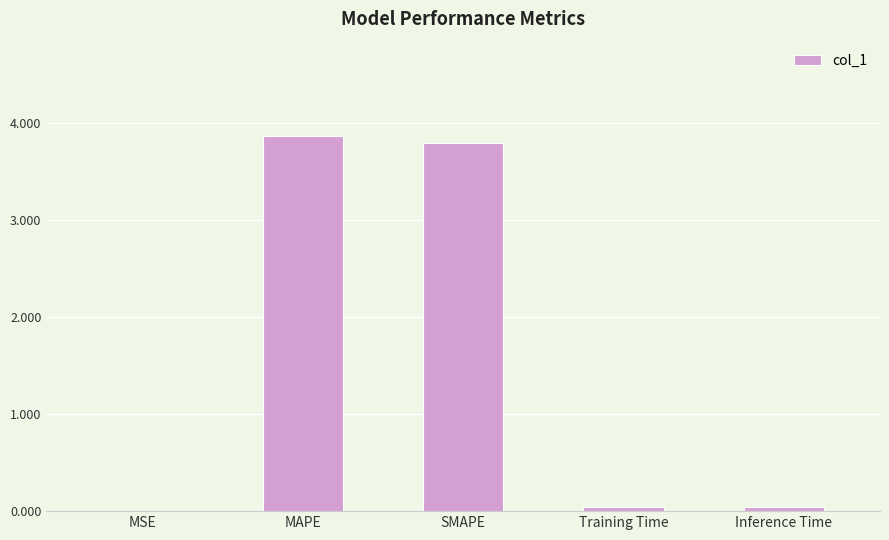

True or false: the data shows 1.9 at SMAPE.

False